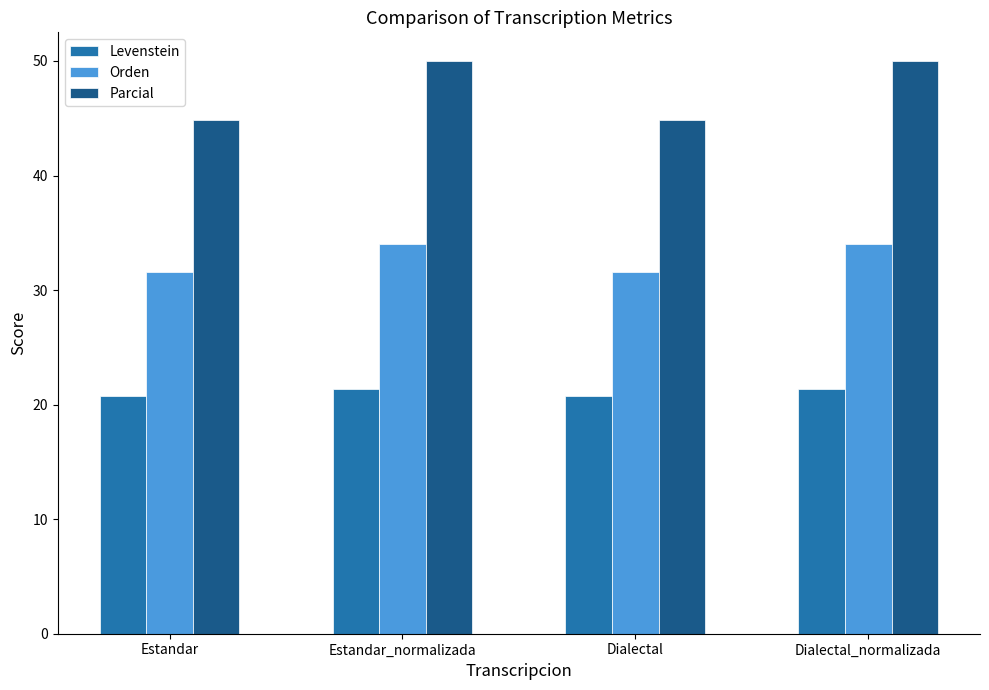

What is the difference between the maximum and minimum values in the Parcial series?

5.2